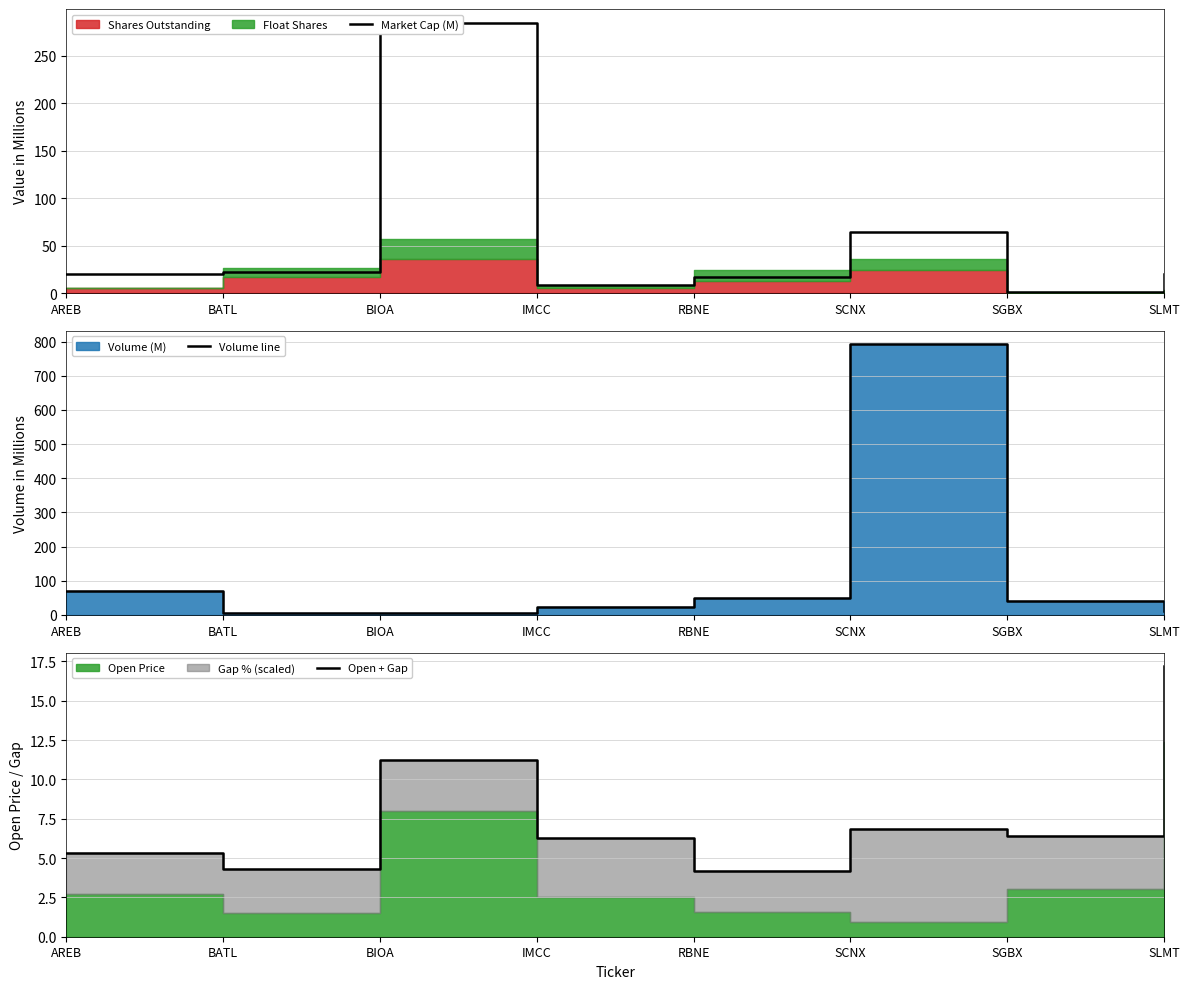

What is the sum of the Open + Gap values at BATL and IMCC?

10.6